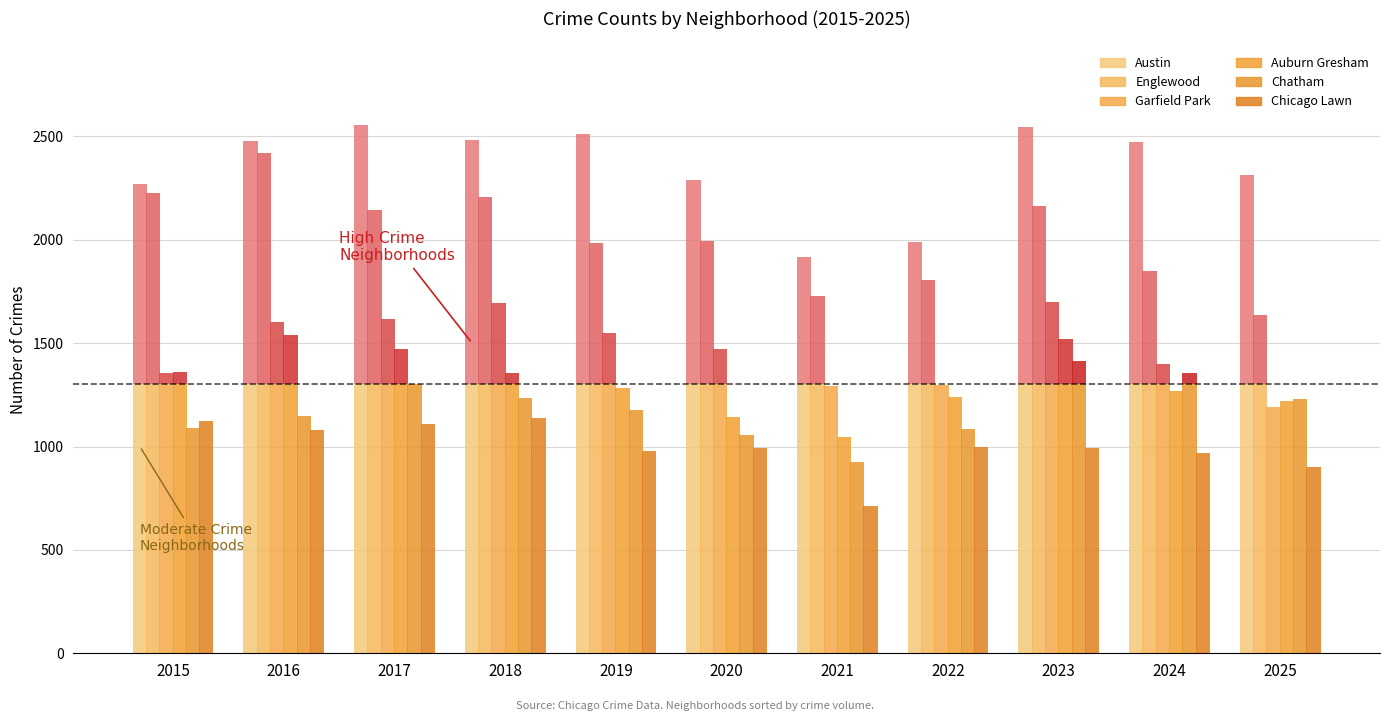

Where is Garfield Park nearest to the value 1244?

2021